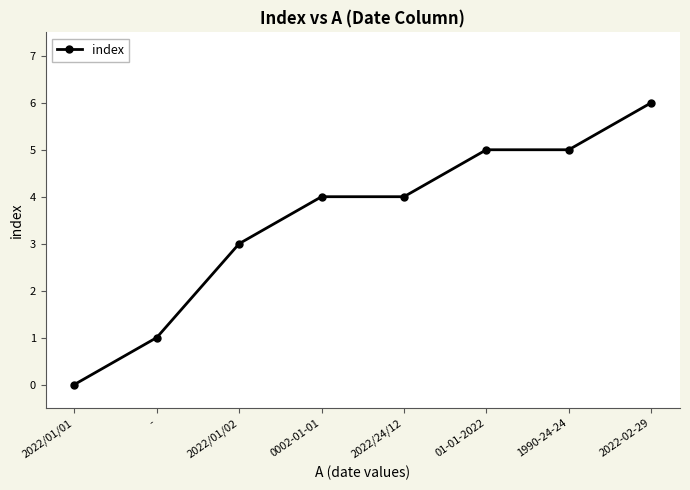

Is it true that the value at 2022/01/01 is 0?

True